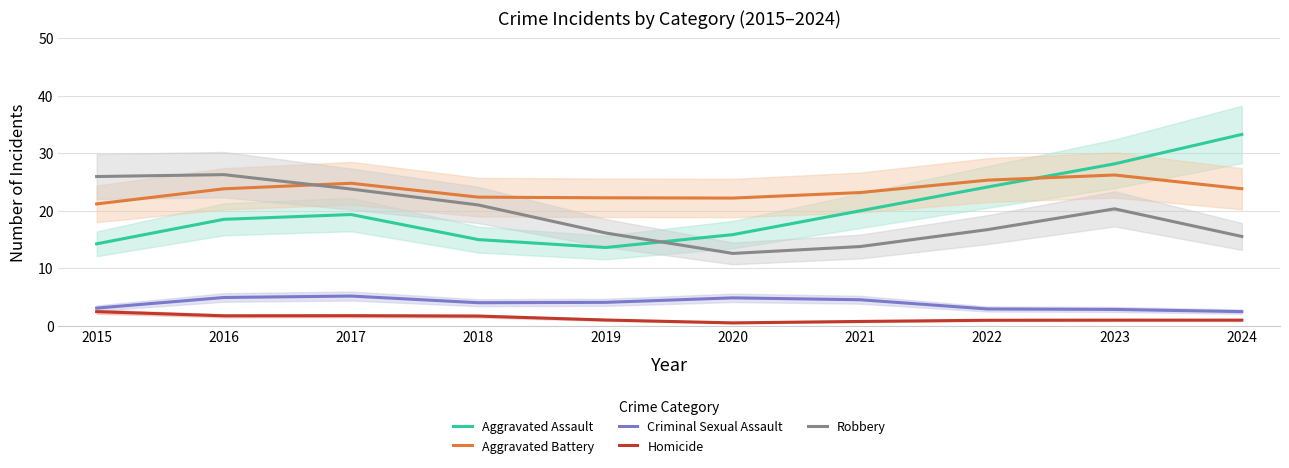

Count the number of data series in this chart.

5